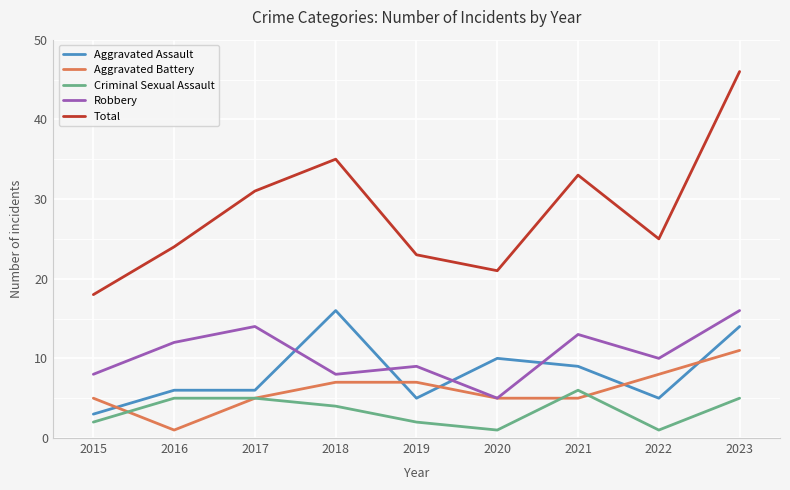

Which category has the highest value in the Aggravated Battery series?

2023